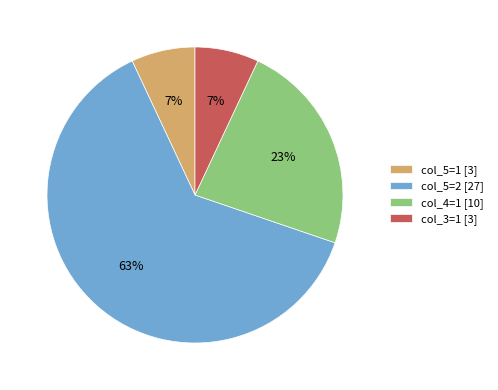

Is there any slice that represents more than half of the pie?

Yes